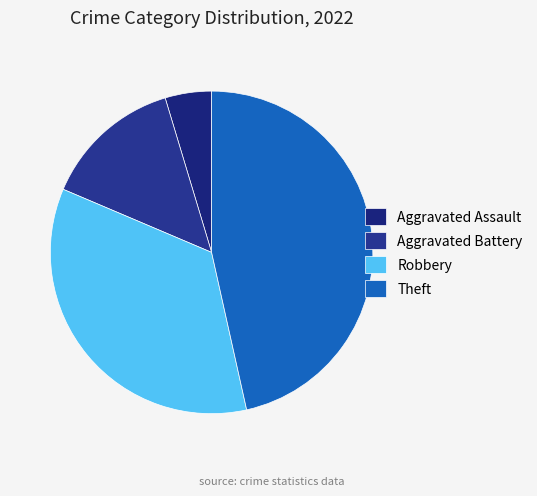

The Aggravated Battery slice represents 14% of the pie. True or false?

True